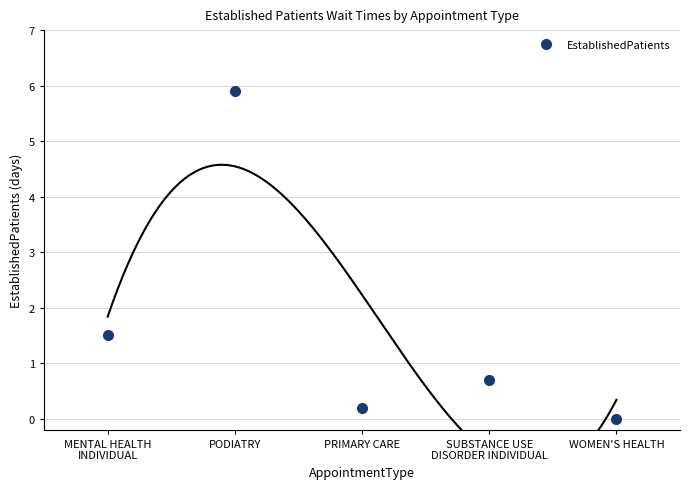

How many values exceed 0?

4